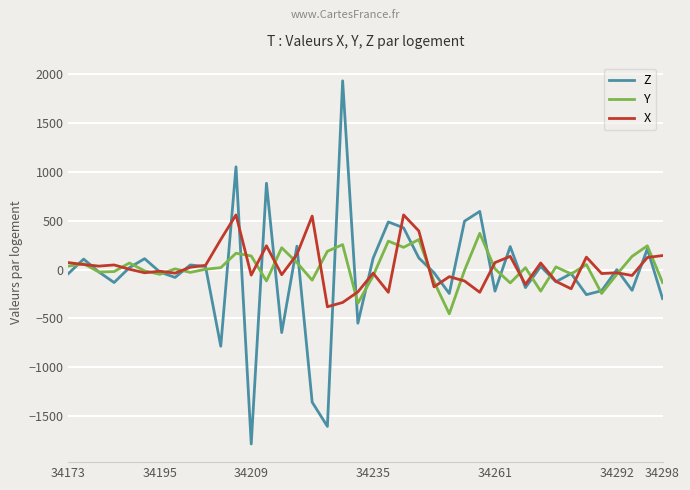

What is the difference between the second highest and minimum values in the X series?

940